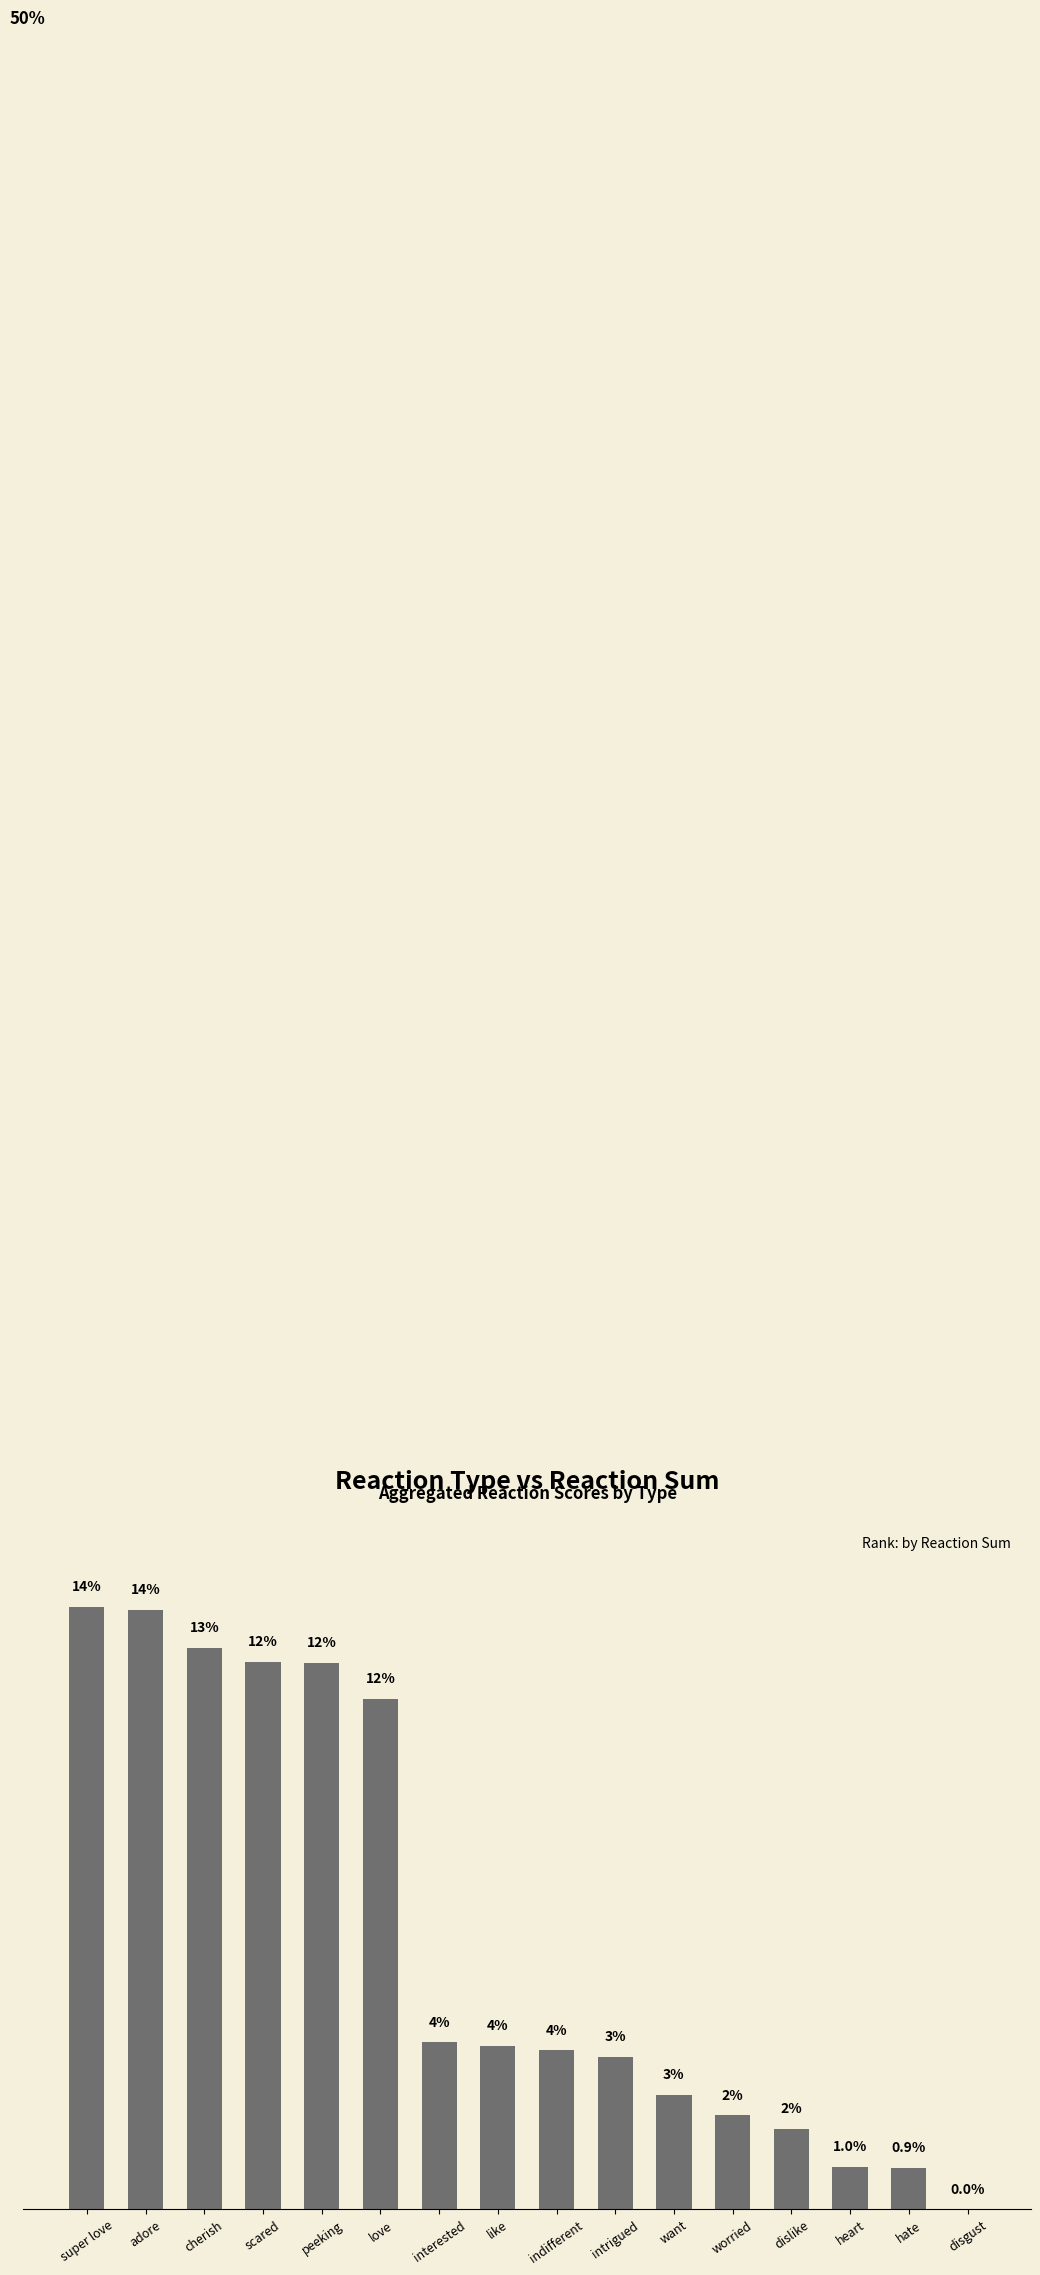

The chart shows a value of 1.0 at heart. True or false?

True